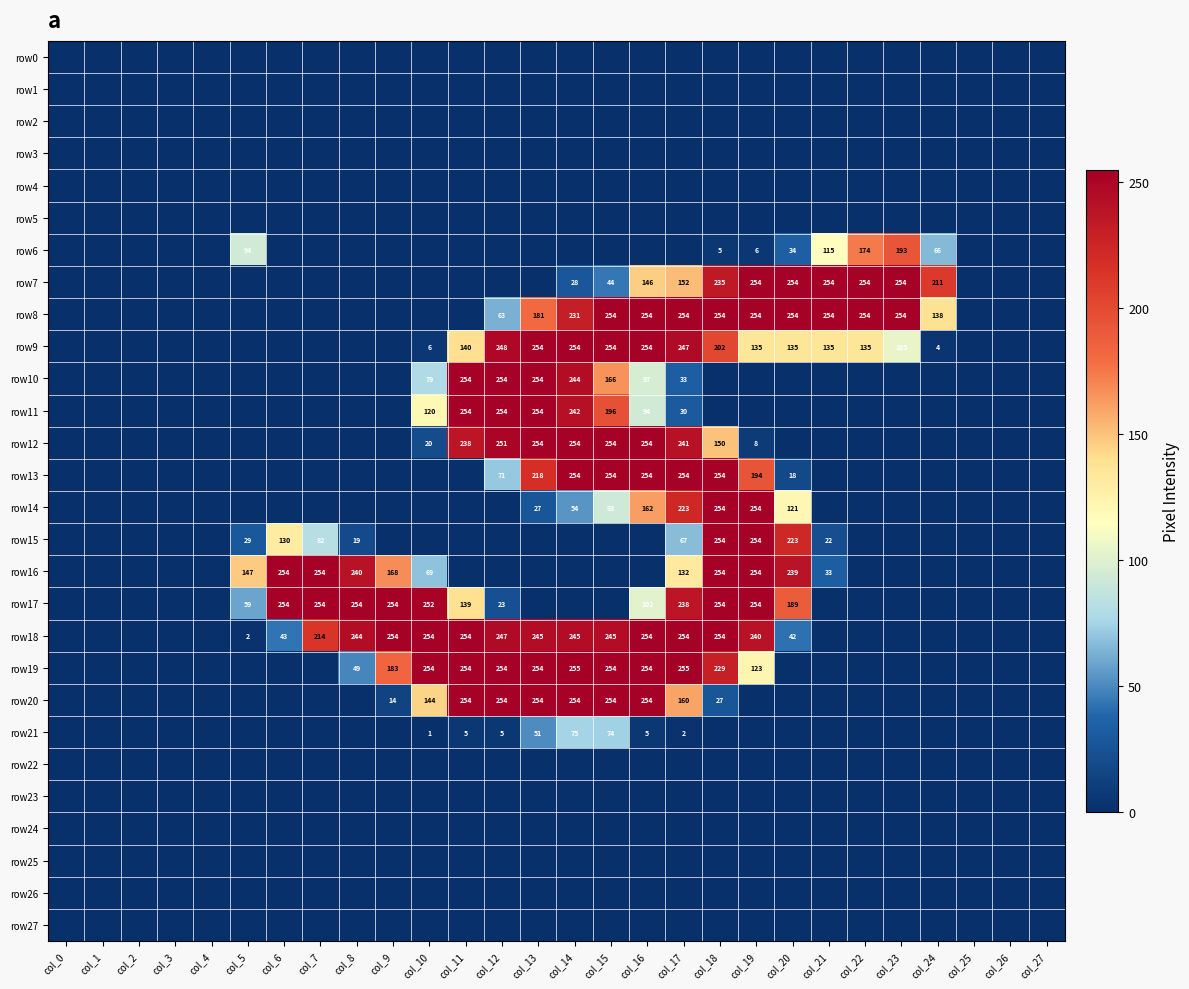

The value of row8 at col_18 is 175. True or false?

False